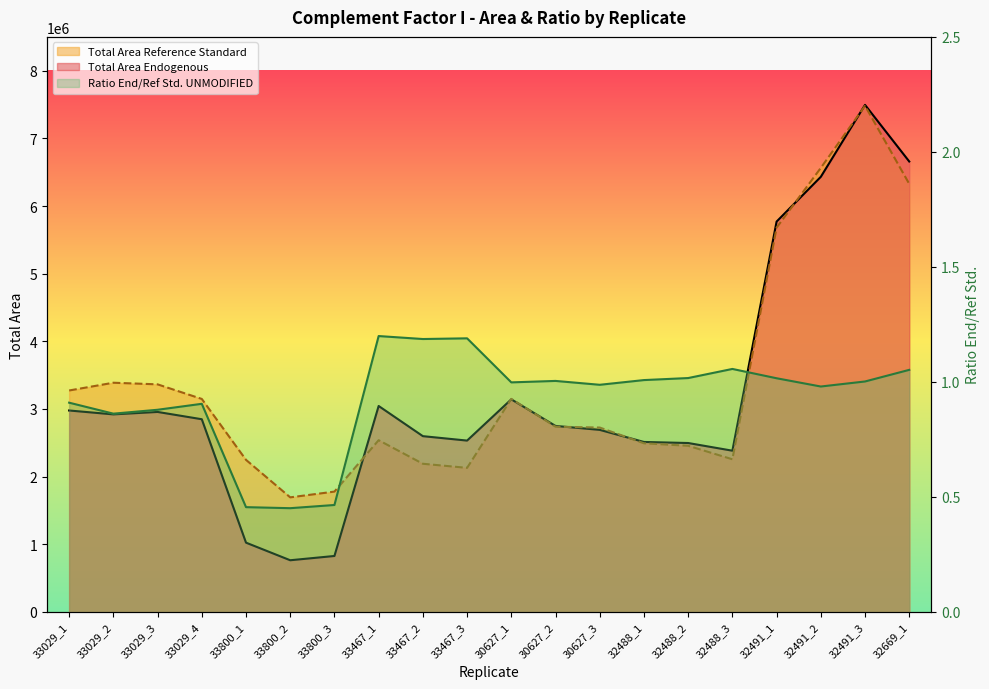

Which series has the largest total across all categories?

Total Area Reference Standard